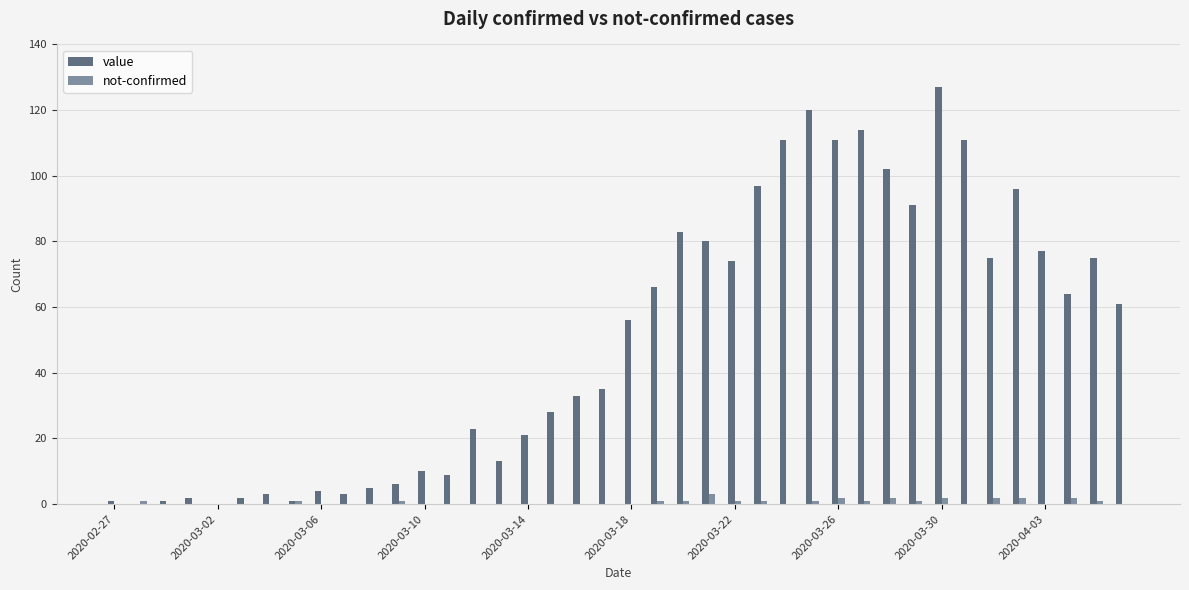

Which series has the largest total across all categories?

value